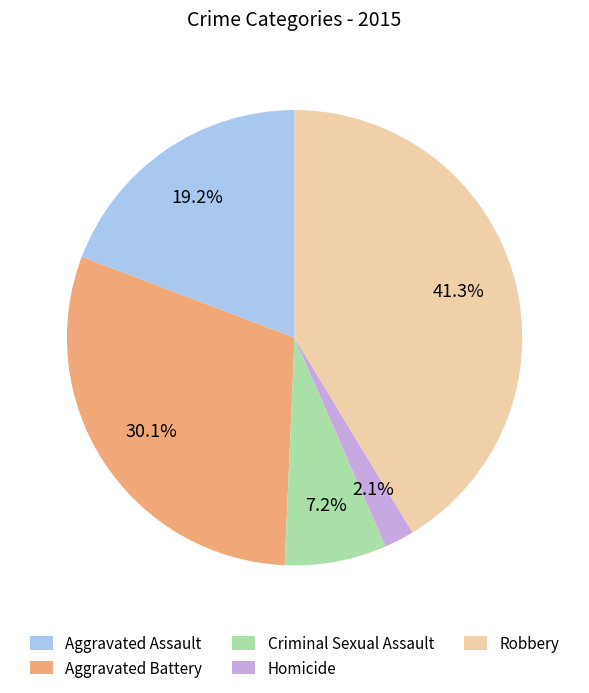

Combined, do Aggravated Assault and Criminal Sexual Assault account for over 50%?

No